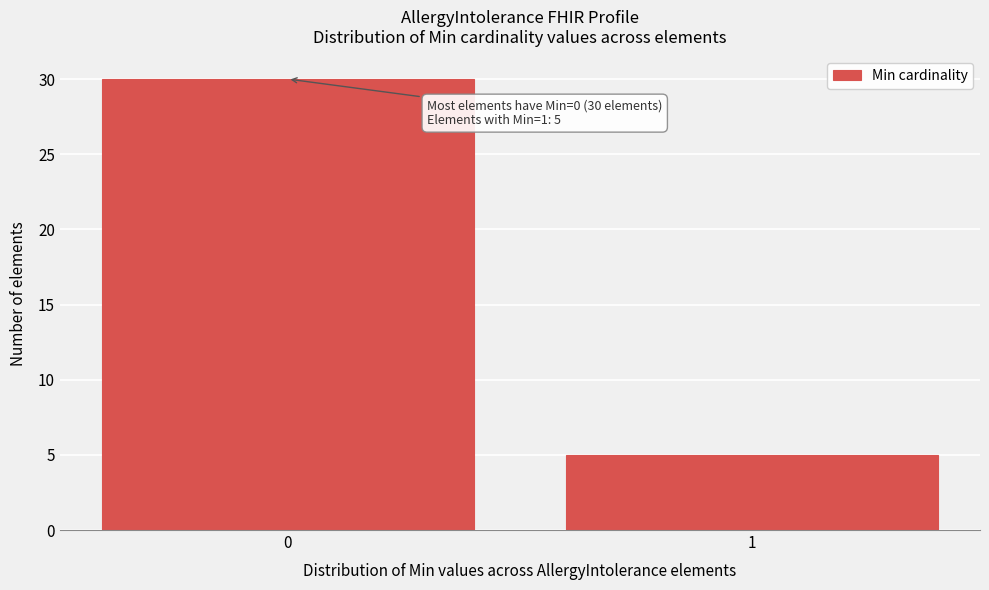

Reading right to left, transcribe all the data shown in this chart.

5	30